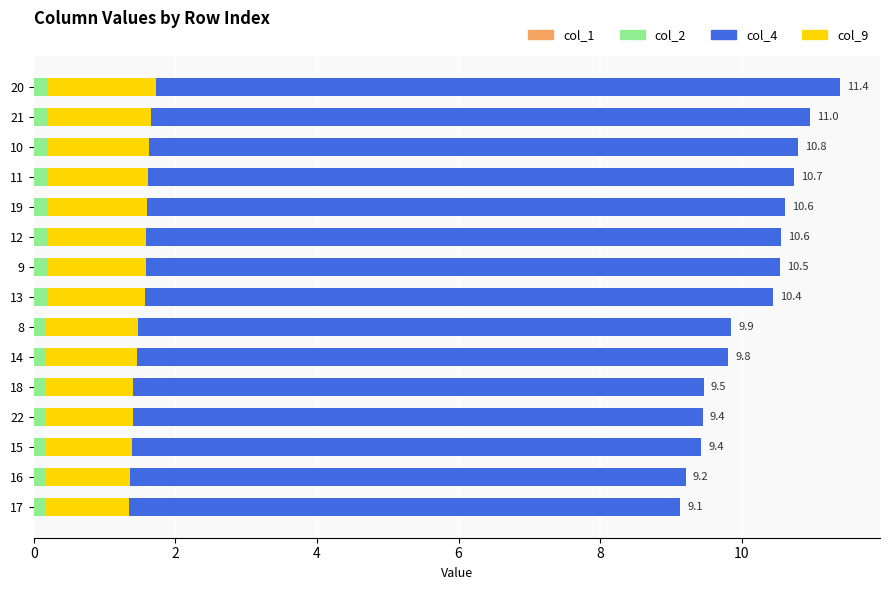

How many categories are shown in the chart?

15